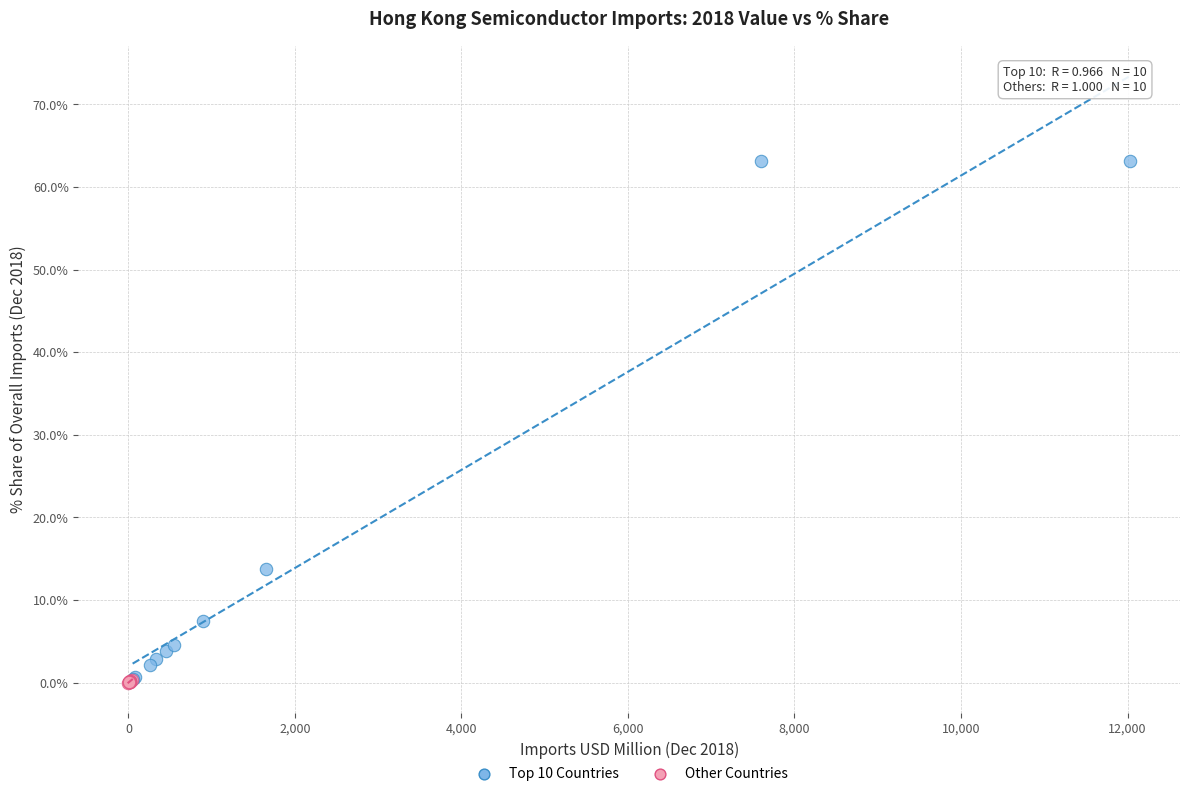

Which series reaches the maximum Y coordinate?

Top 10 Countries